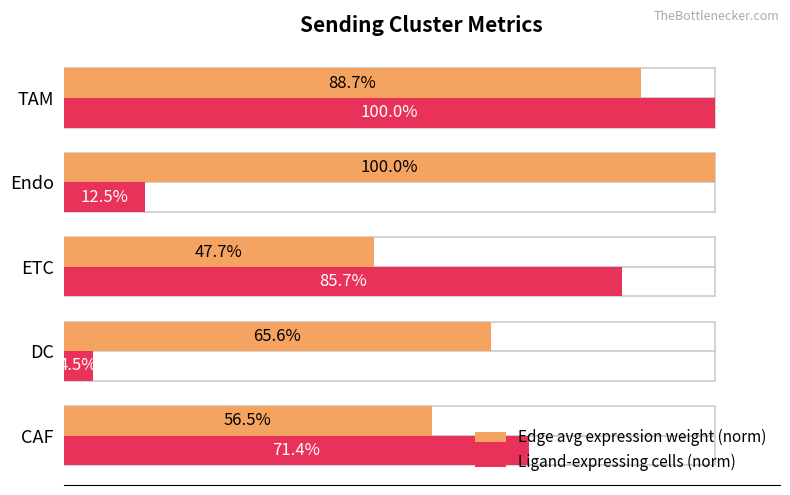

What are all the series names shown in the legend?

Edge avg expression weight (norm), Ligand-expressing cells (norm)